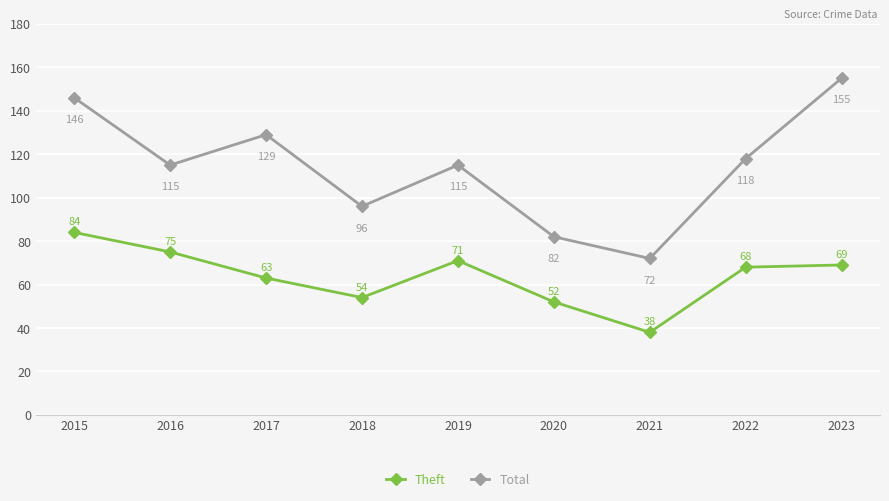

What is the value of the Total point at the 4th from the left?

96